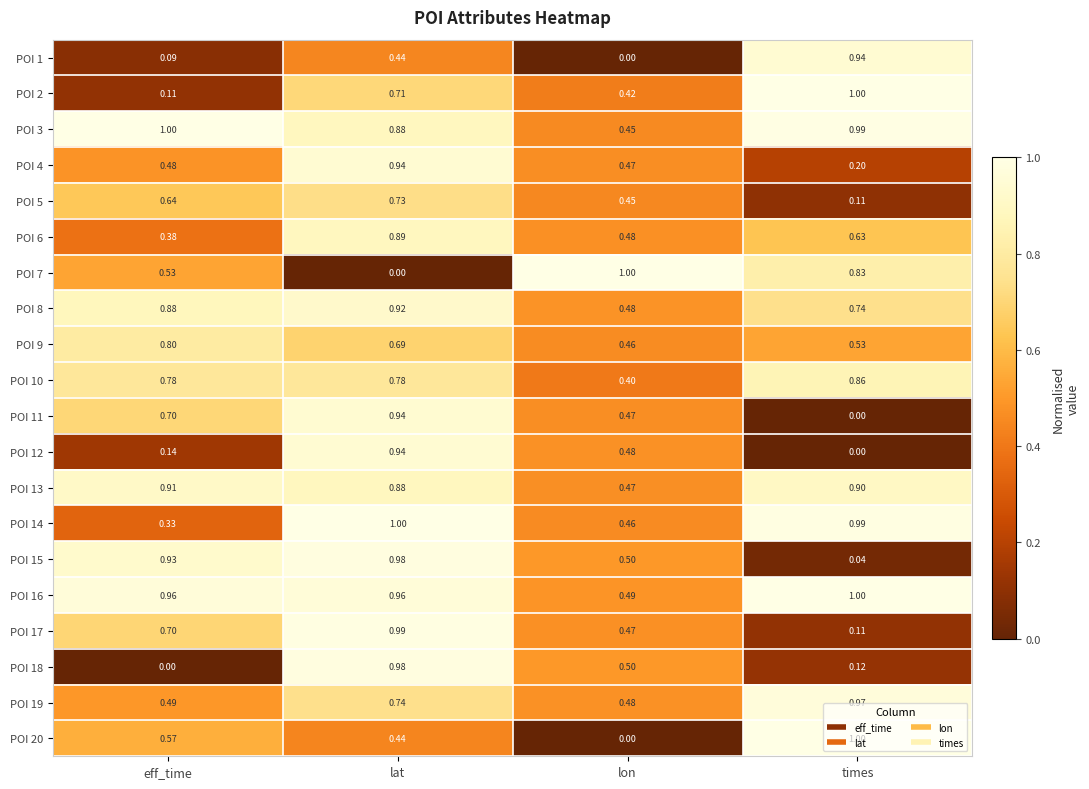

Is the value of POI 6 at times greater than the value of POI 4 at lon?

Yes